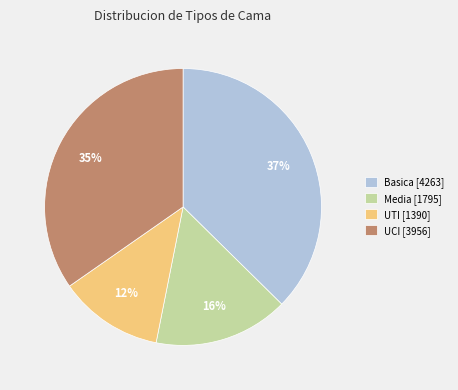

Count the number of slices in the pie.

4